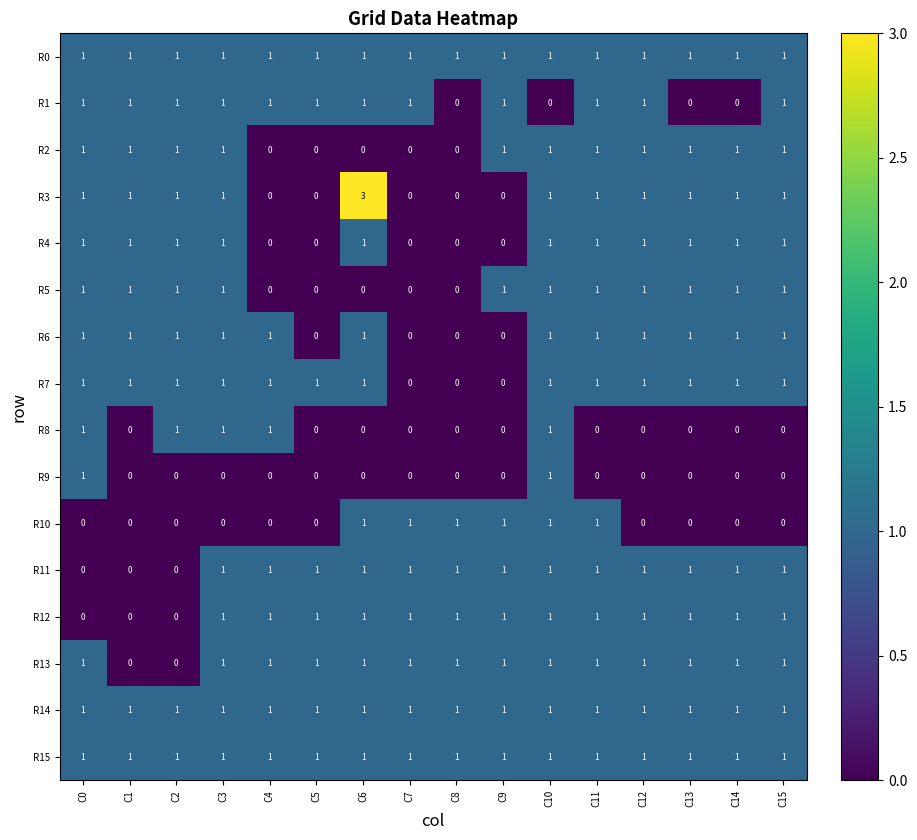

The R14 series shows 1 at C9. True or false?

True